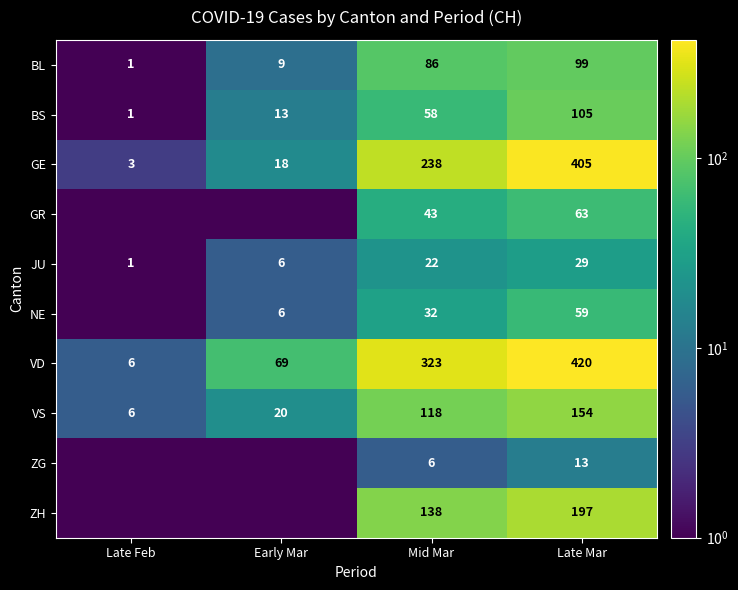

What is the difference between the highest and lowest values at Late Mar?

407.0